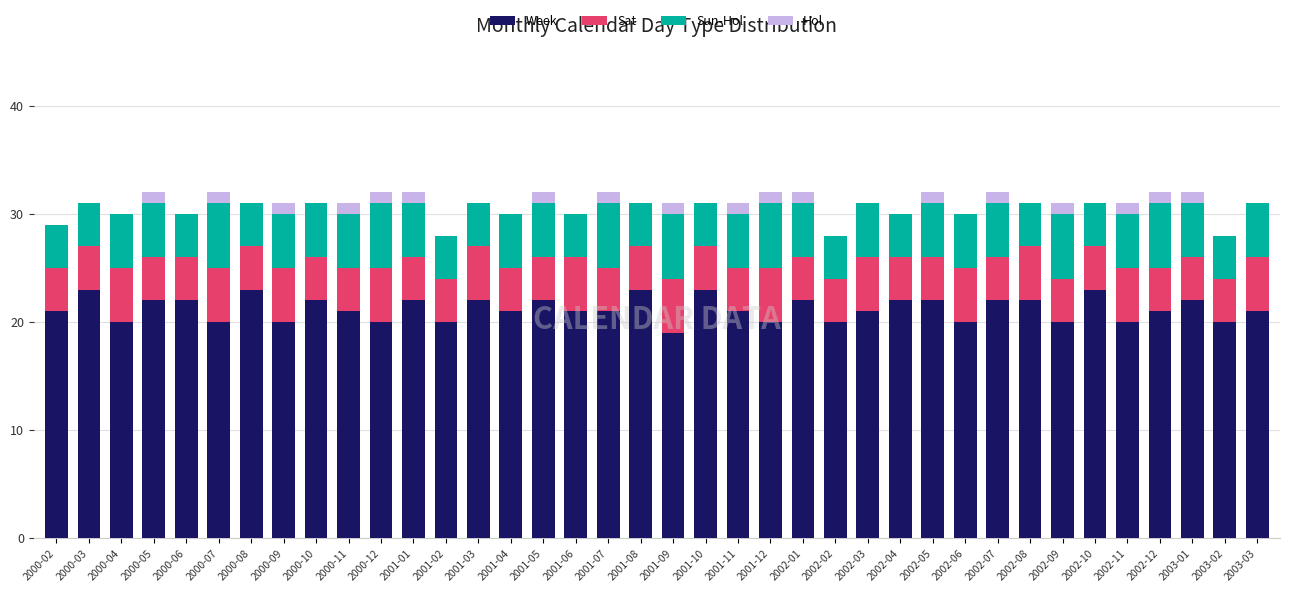

Count the number of categories in the chart.

38